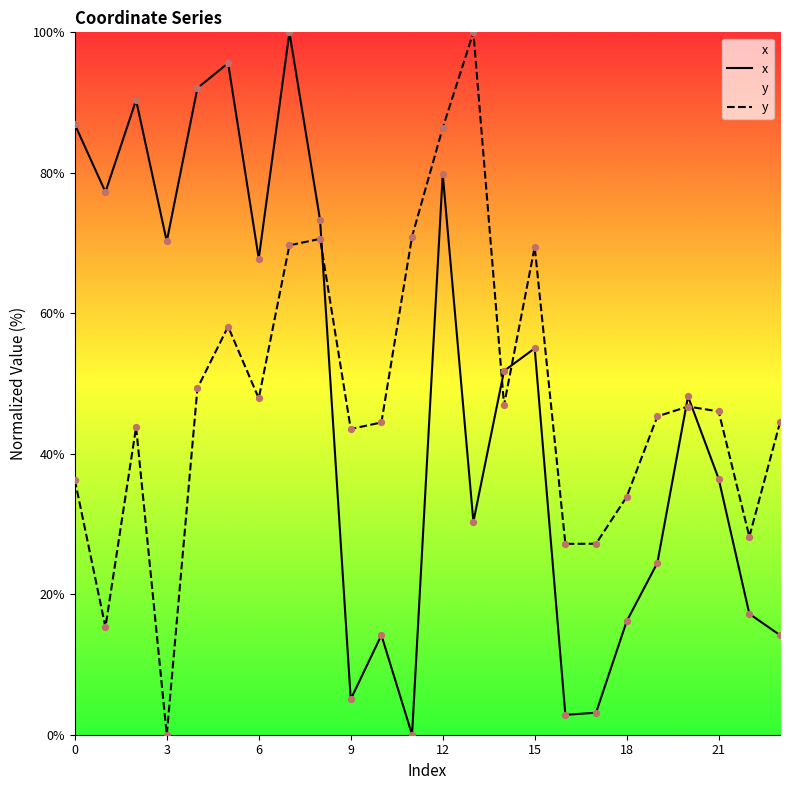

Which series reaches the maximum Y coordinate?

x